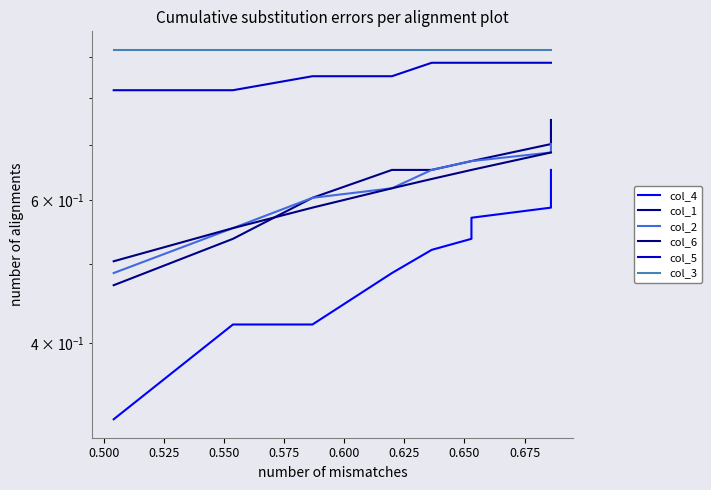

Reading right to left, what are all the values shown in this chart?

col_4: 0.7	0.6	0.6	0.6	0.5	0.5	0.5	0.4	0.4	0.3
col_1: 0.8	0.7	0.7	0.7	0.7	0.7	0.7	0.6	0.5	0.5
col_2: 0.7	0.7	0.7	0.7	0.7	0.7	0.6	0.6	0.6	0.5
col_6: 0.7	0.7	0.7	0.7	0.7	0.6	0.6	0.6	0.6	0.5
col_5: 0.9	0.9	0.9	0.9	0.9	0.9	0.9	0.9	0.8	0.8
col_3: 0.9	0.9	0.9	0.9	0.9	0.9	0.9	0.9	0.9	0.9